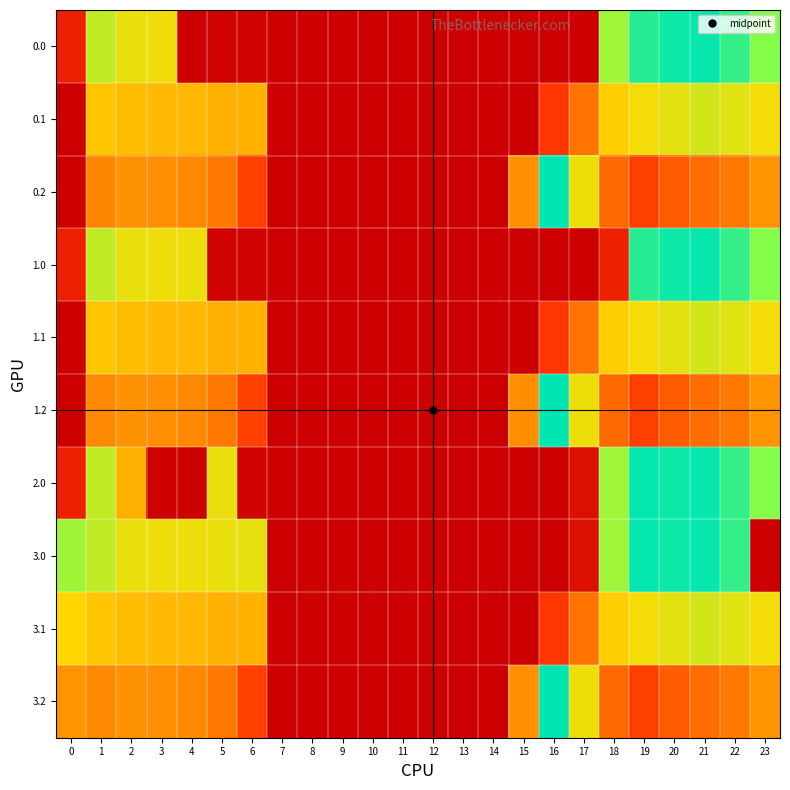

Reading left to right, extract all data points from this chart.

0.0: 0=82.0	1=449.5	2=410.3	3=404.4	4=4.9	5=10.8	6=11.9	7=0.0	8=0.0	9=0.0	10=0.0	11=0.0	12=0.0	13=0.0	14=0.0	15=0.0	16=0.0	17=0.0	18=484.8	19=605.8	20=629.9	21=638.4	22=592.3	23=511.3
0.1: 0=0.0	1=361.1	2=347.9	3=342.7	4=339.6	5=329.5	6=333.3	7=0.0	8=0.0	9=0.0	10=0.0	11=0.0	12=0.0	13=0.0	14=0.0	15=0.0	16=135.2	17=239.9	18=372.2	19=399.3	20=414.5	21=432.4	22=419.1	23=399.4
0.2: 0=0.0	1=271.0	2=285.5	3=281.0	4=274.4	5=248.1	6=151.5	7=0.0	8=0.0	9=0.0	10=0.0	11=0.0	12=0.0	13=0.0	14=0.0	15=282.9	16=645.7	17=405.4	18=222.9	19=151.1	20=199.2	21=226.4	22=247.4	23=287.5
1.0: 0=82.0	1=449.5	2=410.3	3=404.4	4=404.9	5=10.8	6=11.9	7=0.0	8=0.0	9=0.0	10=0.0	11=0.0	12=0.0	13=0.0	14=0.0	15=0.0	16=0.0	17=0.0	18=84.8	19=605.8	20=629.9	21=638.4	22=592.3	23=511.3
1.1: 0=0.0	1=361.1	2=347.9	3=342.7	4=339.6	5=329.5	6=332.5	7=0.0	8=0.0	9=0.0	10=0.0	11=0.0	12=0.0	13=0.0	14=0.0	15=0.0	16=135.2	17=239.9	18=372.2	19=399.3	20=414.5	21=432.4	22=419.9	23=399.4
1.2: 0=0.0	1=272.7	2=285.5	3=281.0	4=274.4	5=248.1	6=151.5	7=0.0	8=0.0	9=0.0	10=0.0	11=0.0	12=0.0	13=0.0	14=0.0	15=281.2	16=645.7	17=405.4	18=222.9	19=151.1	20=199.2	21=226.4	22=247.4	23=287.5
2.0: 0=82.0	1=449.5	2=330.8	3=4.4	4=4.9	5=410.8	6=11.9	7=0.0	8=0.0	9=0.0	10=0.0	11=0.0	12=0.0	13=0.0	14=0.0	15=0.0	16=0.0	17=43.5	18=484.8	19=641.8	20=629.9	21=638.4	22=592.3	23=511.3
3.0: 0=482.0	1=449.5	2=410.3	3=404.4	4=404.9	5=410.8	6=411.9	7=0.0	8=0.0	9=0.0	10=0.0	11=0.0	12=0.0	13=0.0	14=0.0	15=0.0	16=0.0	17=43.5	18=484.8	19=641.8	20=629.9	21=638.4	22=592.3	23=0.0
3.1: 0=384.6	1=361.1	2=347.9	3=342.7	4=339.6	5=329.5	6=333.3	7=0.0	8=0.0	9=0.0	10=0.0	11=0.0	12=0.0	13=0.0	14=0.0	15=0.0	16=135.2	17=239.9	18=372.2	19=399.3	20=414.5	21=432.4	22=419.9	23=399.0
3.2: 0=287.1	1=272.7	2=285.5	3=281.0	4=274.4	5=248.1	6=151.5	7=0.0	8=0.0	9=0.0	10=0.0	11=0.0	12=0.0	13=0.0	14=0.0	15=282.9	16=645.7	17=405.4	18=222.9	19=151.1	20=199.2	21=226.4	22=247.4	23=286.6